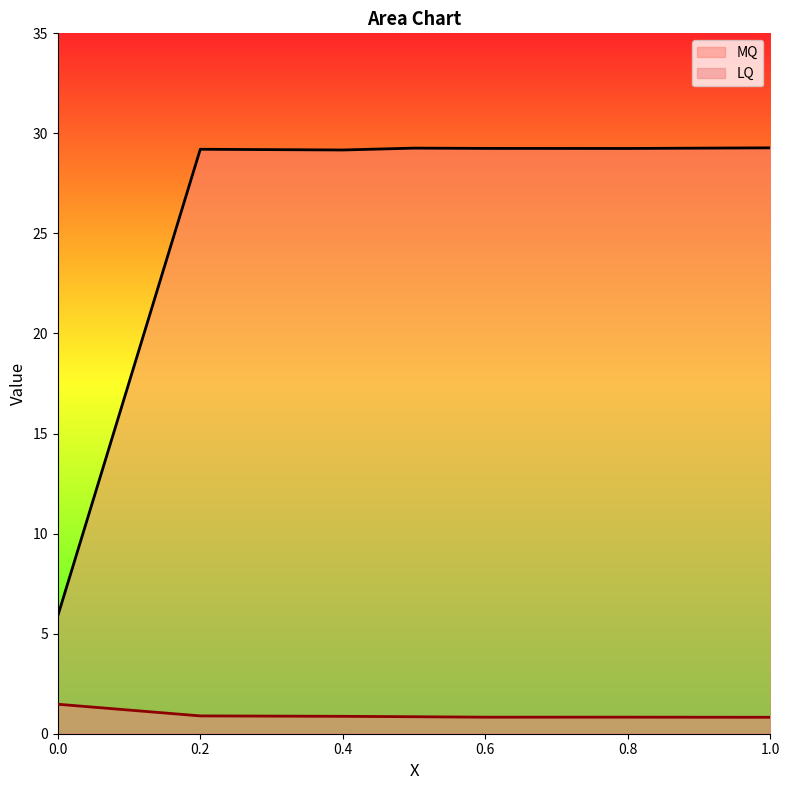

What is the sum of all LQ values?

6.6